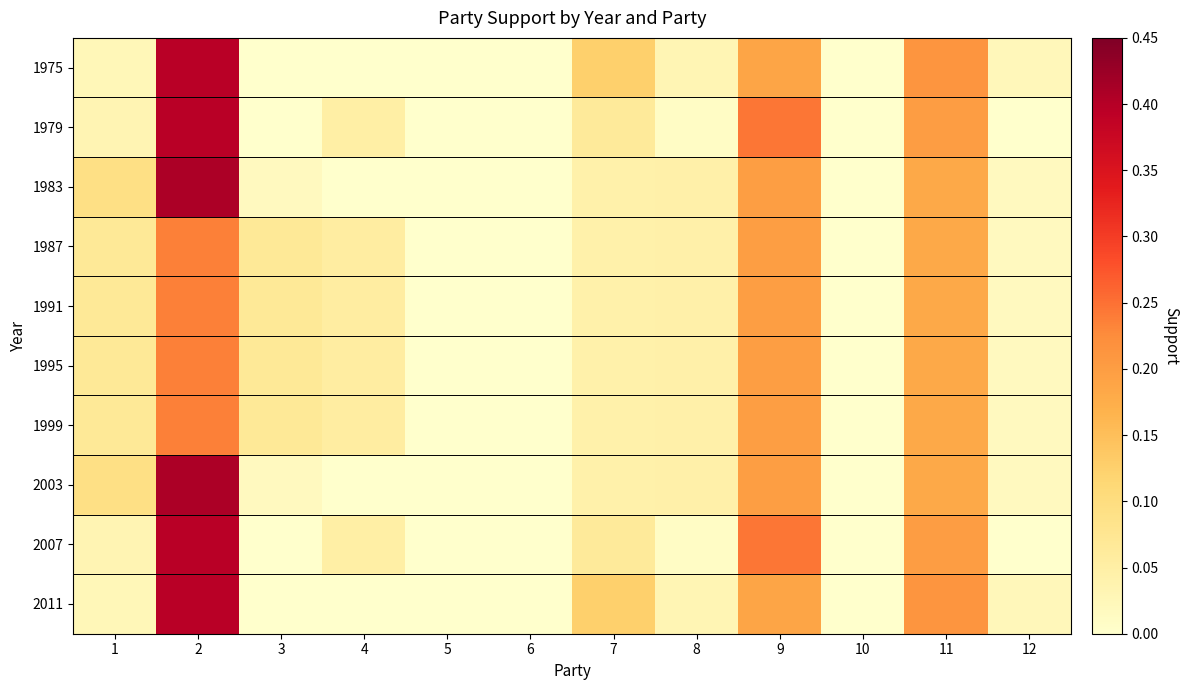

Reading left to right, what are all the values shown in this chart?

1975: 1=0.0	2=0.4	3=0.0	4=0.0	5=0.0	6=0.0	7=0.1	8=0.0	9=0.2	10=0.0	11=0.2	12=0.0
1979: 1=0.0	2=0.4	3=0.0	4=0.1	5=0.0	6=0.0	7=0.1	8=0.0	9=0.2	10=0.0	11=0.2	12=0.0
1983: 1=0.1	2=0.4	3=0.0	4=0.0	5=0.0	6=0.0	7=0.0	8=0.0	9=0.2	10=0.0	11=0.2	12=0.0
1987: 1=0.1	2=0.2	3=0.1	4=0.1	5=0.0	6=0.0	7=0.0	8=0.0	9=0.2	10=0.0	11=0.2	12=0.0
1991: 1=0.1	2=0.2	3=0.1	4=0.1	5=0.0	6=0.0	7=0.0	8=0.0	9=0.2	10=0.0	11=0.2	12=0.0
1995: 1=0.1	2=0.2	3=0.1	4=0.1	5=0.0	6=0.0	7=0.0	8=0.0	9=0.2	10=0.0	11=0.2	12=0.0
1999: 1=0.1	2=0.2	3=0.1	4=0.1	5=0.0	6=0.0	7=0.0	8=0.0	9=0.2	10=0.0	11=0.2	12=0.0
2003: 1=0.1	2=0.4	3=0.0	4=0.0	5=0.0	6=0.0	7=0.0	8=0.0	9=0.2	10=0.0	11=0.2	12=0.0
2007: 1=0.0	2=0.4	3=0.0	4=0.1	5=0.0	6=0.0	7=0.1	8=0.0	9=0.2	10=0.0	11=0.2	12=0.0
2011: 1=0.0	2=0.4	3=0.0	4=0.0	5=0.0	6=0.0	7=0.1	8=0.0	9=0.2	10=0.0	11=0.2	12=0.0